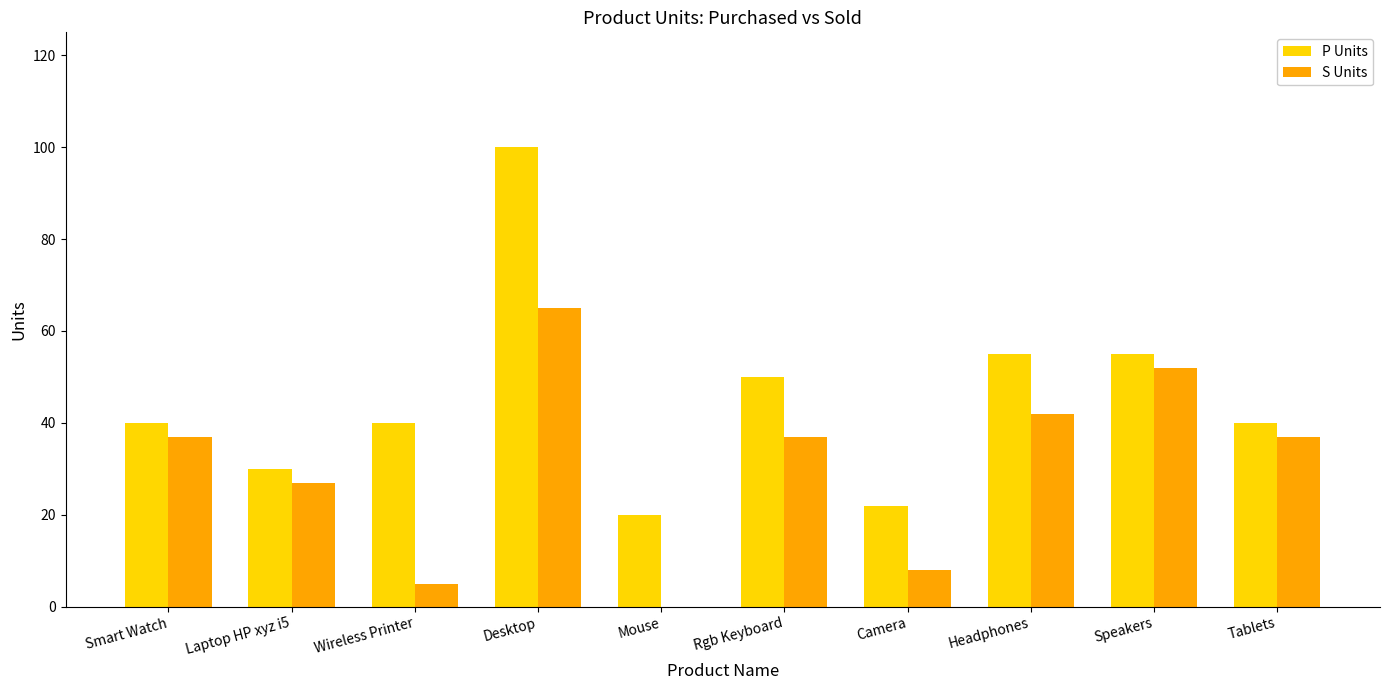

At which category is the sum across all series the highest?

Desktop